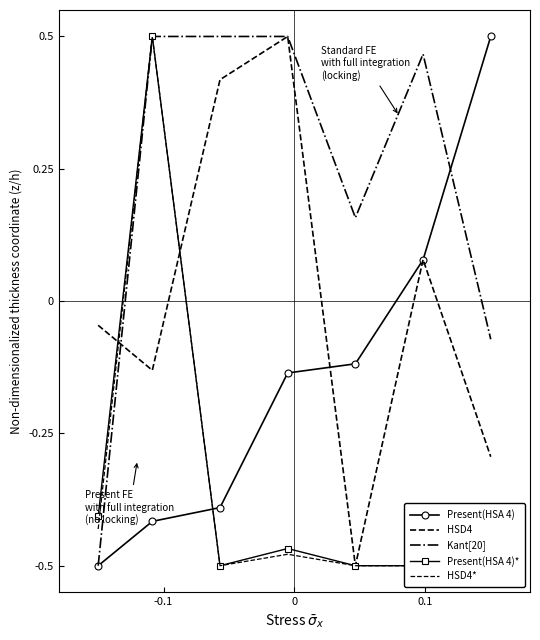

What are all the series names shown in the legend?

Present(HSA 4), HSD4, Kant[20], Present(HSA 4)*, HSD4*